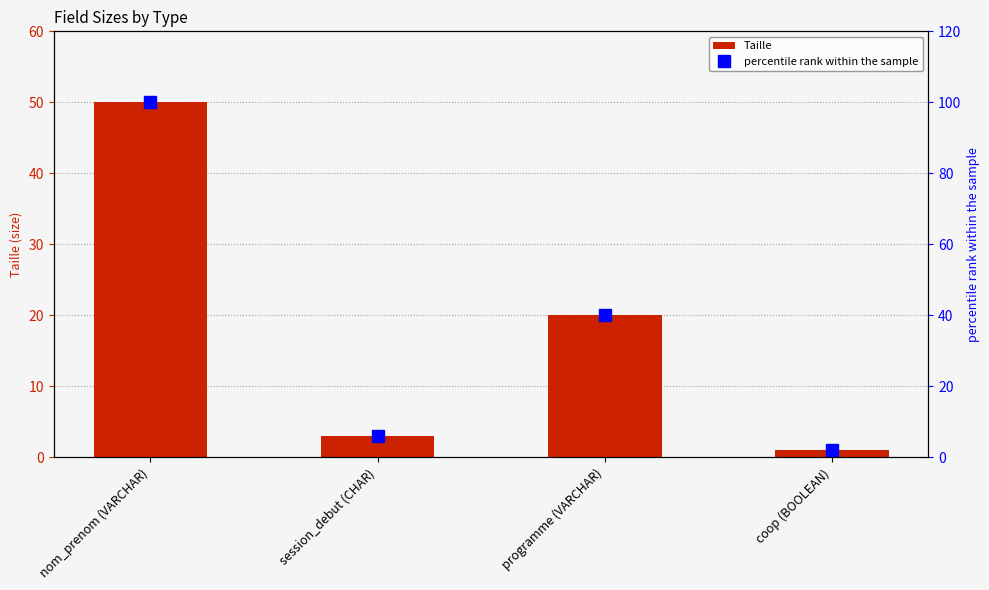

Reading left to right, list all the values displayed in this chart.

Taille: nom_prenom (VARCHAR)=50	session_debut (CHAR)=3	programme (VARCHAR)=20	coop (BOOLEAN)=1
percentile rank within the sample: nom_prenom (VARCHAR)=100	session_debut (CHAR)=6	programme (VARCHAR)=40	coop (BOOLEAN)=2